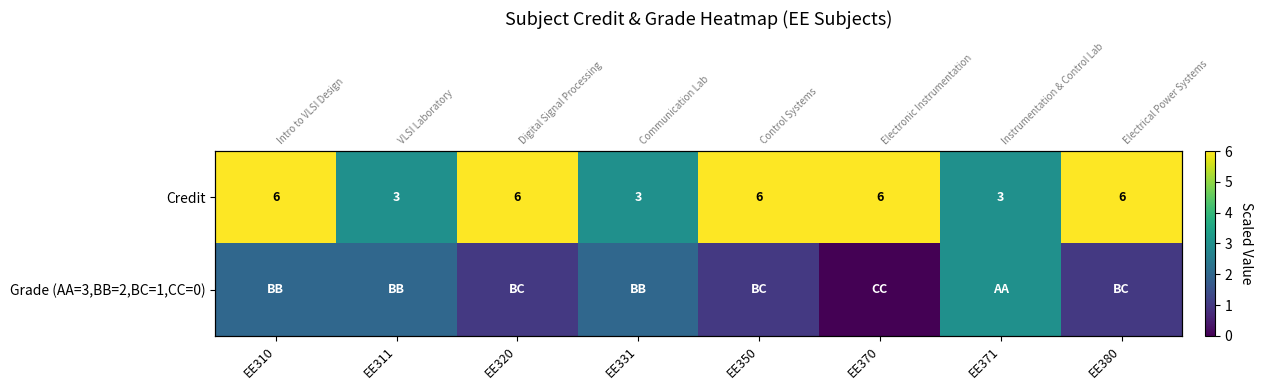

How many positive values does the Grade (AA=3,BB=2,BC=1,CC=0) series have?

7